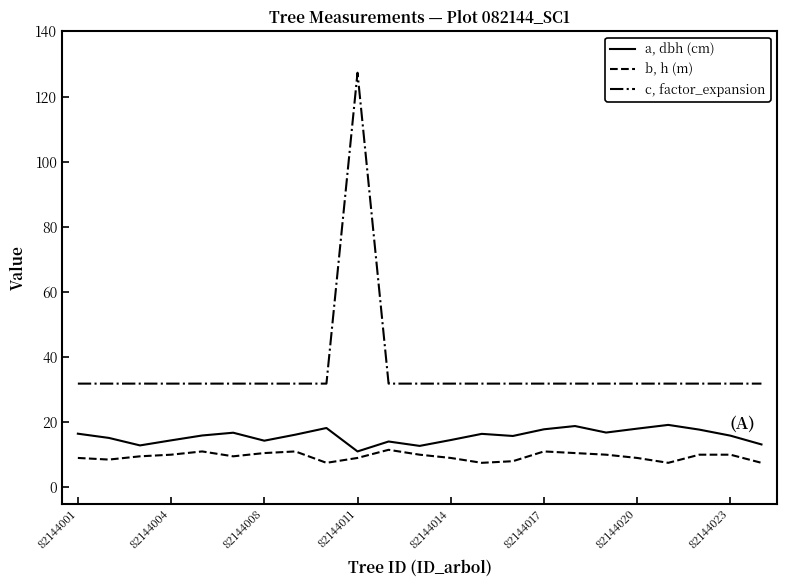

True or false: a, dbh (cm) has more than 1 interior local peaks.

True